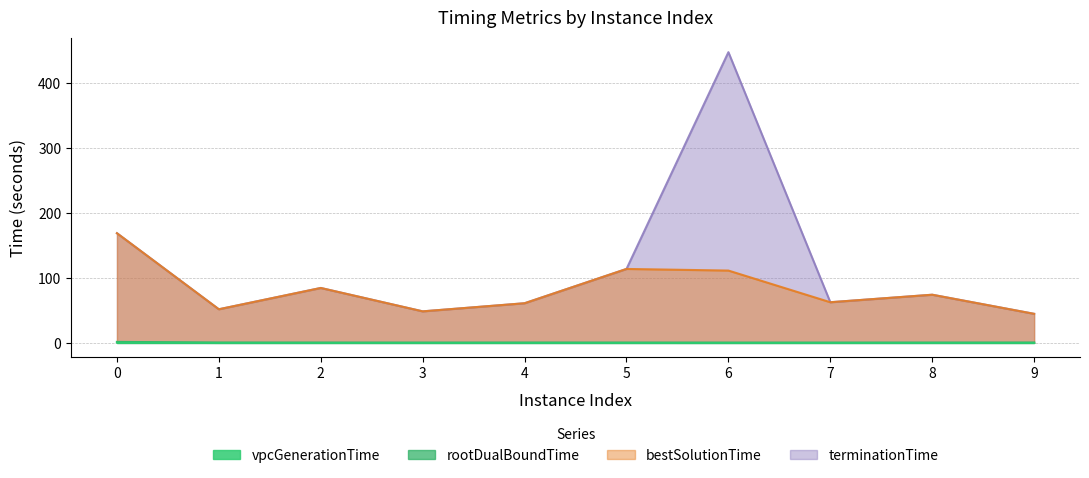

True or false: vpcGenerationTime has a value of 0.0 at 1.

True